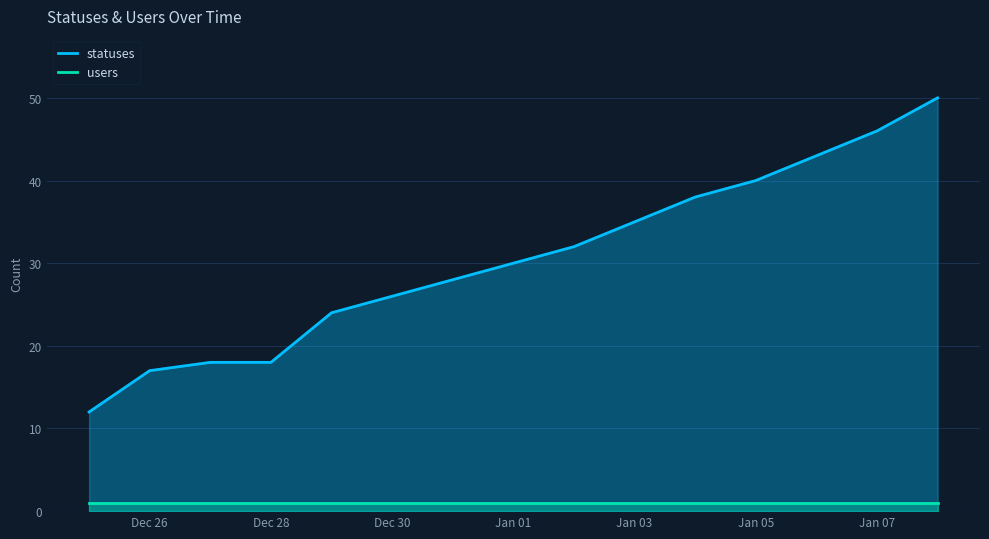

Reading left to right, transcribe all the data shown in this chart.

statuses: 12	17	18	18	24	26	28	30	32	35	38	40	43	46	50
users: 1	1	1	1	1	1	1	1	1	1	1	1	1	1	1